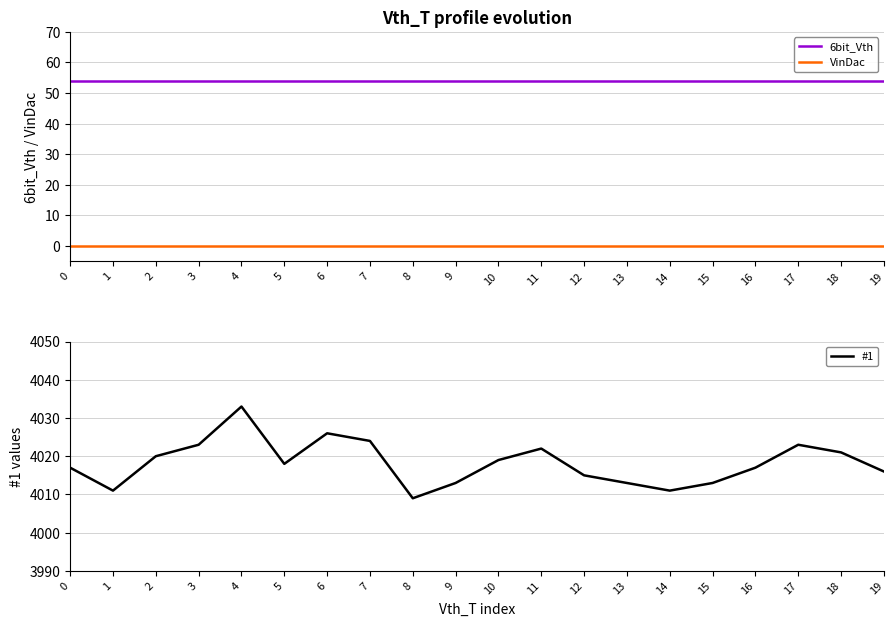

Is it true that 6bit_Vth equals 54 at 12?

True